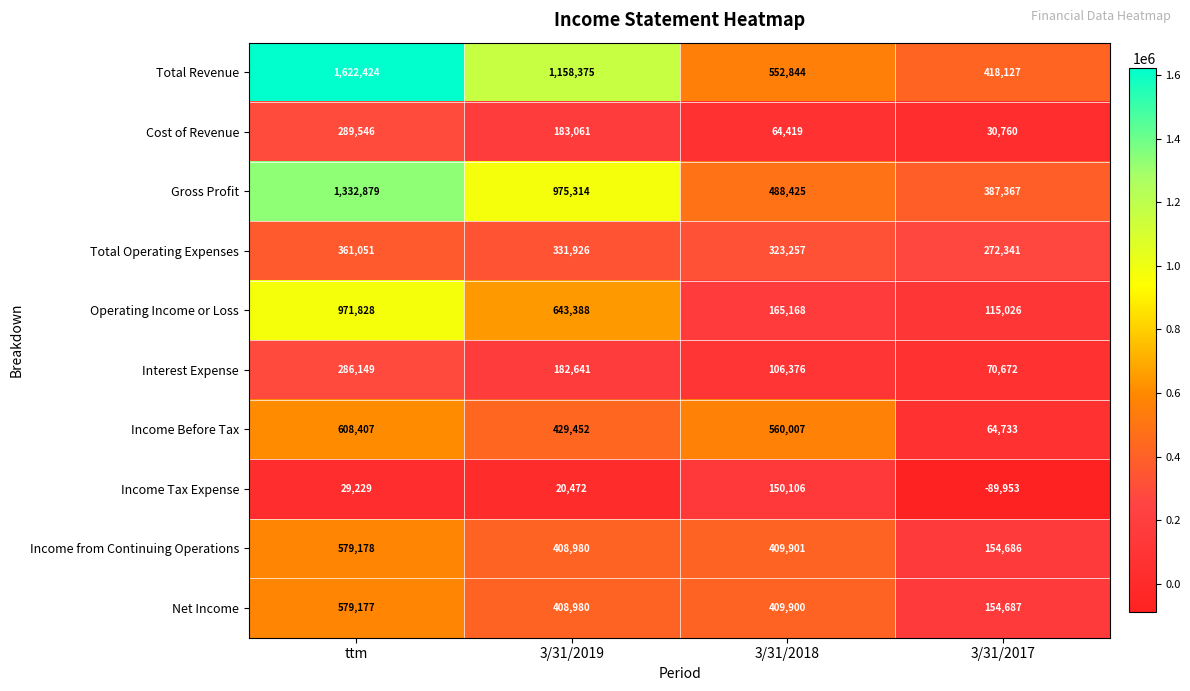

What is the greatest value displayed?

1622424